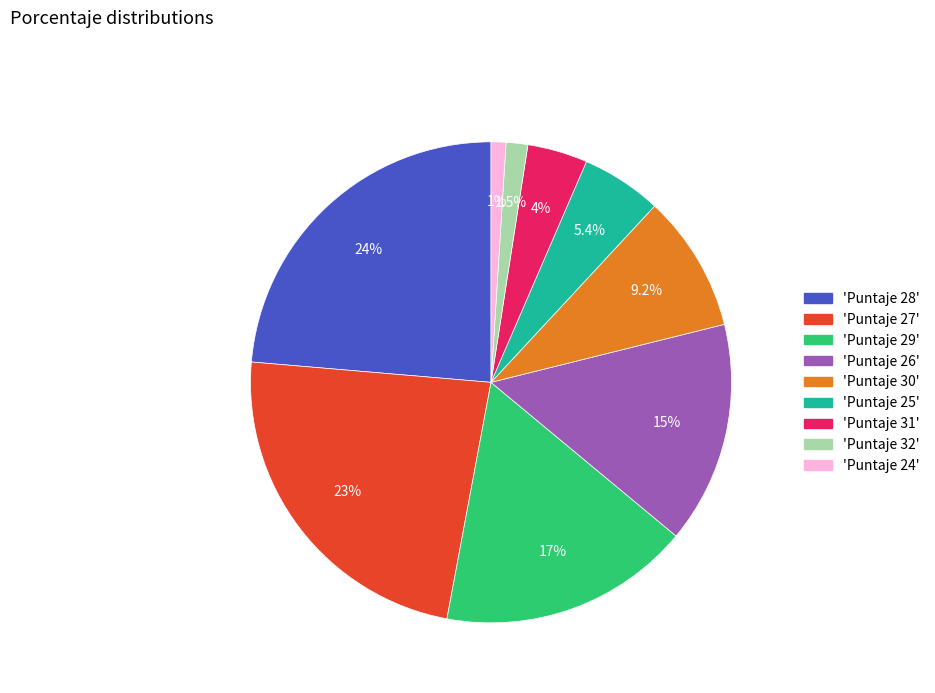

Is there a majority slice in this chart?

No